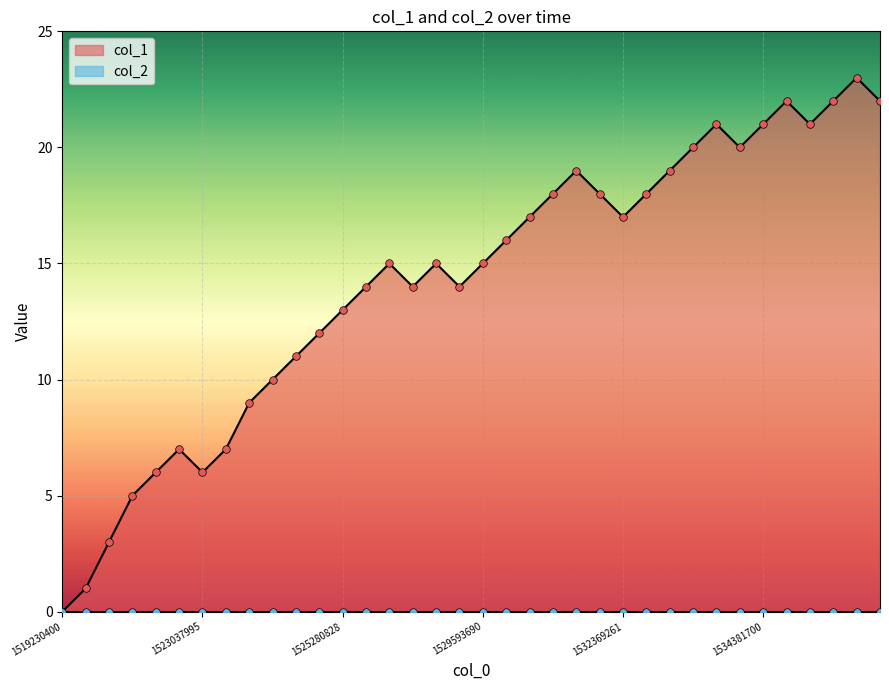

Is it true that col_1 equals 21 at 1534381700?

True